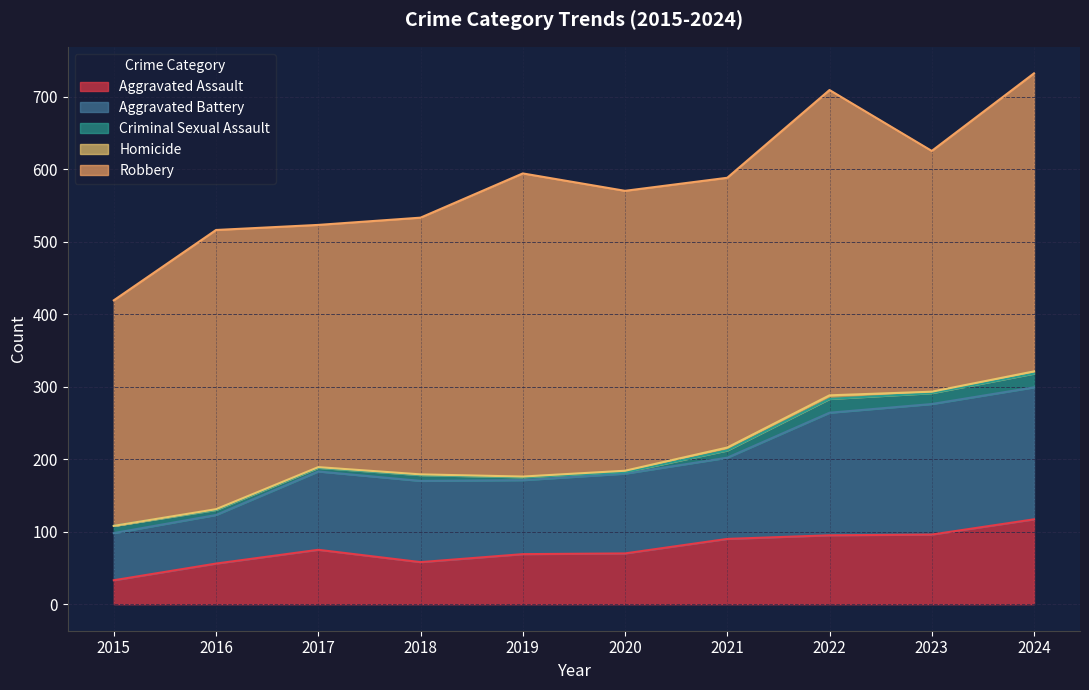

Reading left to right, list all the values displayed in this chart.

Aggravated Assault: 2015=33	2016=56	2017=75	2018=58	2019=69	2020=70	2021=90	2022=95	2023=96	2024=117
Aggravated Battery: 2015=65	2016=67	2017=108	2018=112	2019=102	2020=110	2021=112	2022=169	2023=180	2024=182
Criminal Sexual Assault: 2015=10	2016=7	2017=5	2018=8	2019=4	2020=2	2021=10	2022=19	2023=15	2024=19
Homicide: 2015=0	2016=1	2017=1	2018=1	2019=1	2020=2	2021=4	2022=5	2023=2	2024=3
Robbery: 2015=311	2016=385	2017=334	2018=354	2019=418	2020=386	2021=372	2022=421	2023=332	2024=411